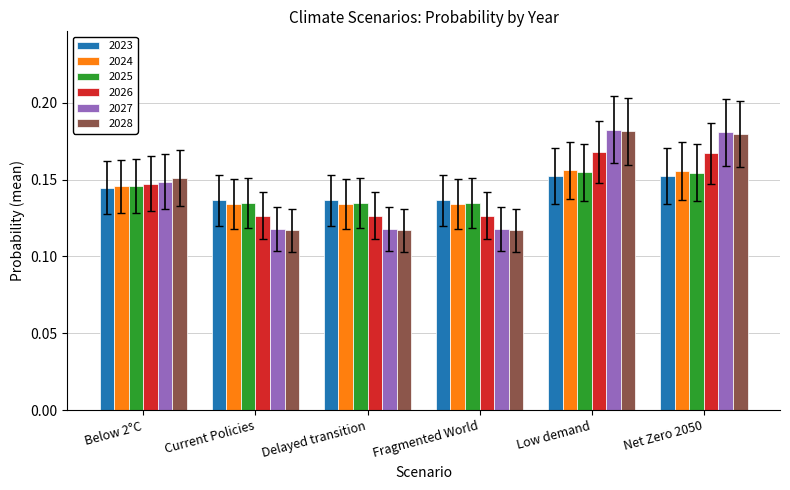

What is the total value across all series at Below 2°C?

0.9